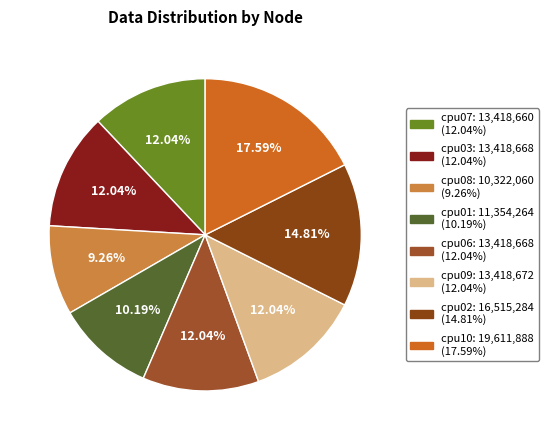

To the nearest percent, what is the difference between the largest and smallest slice percentages?

8%